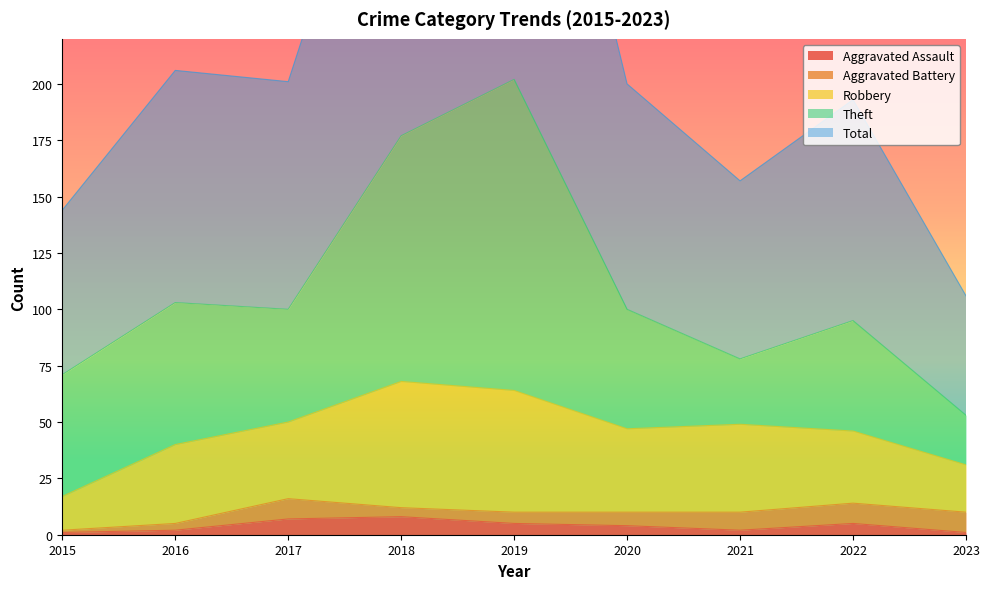

Where is the first local minimum for Aggravated Battery?

2018